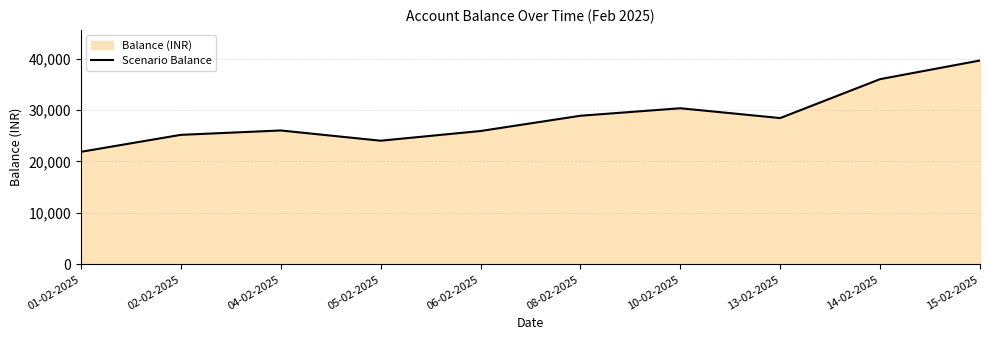

How many lines are shown in the chart?

1